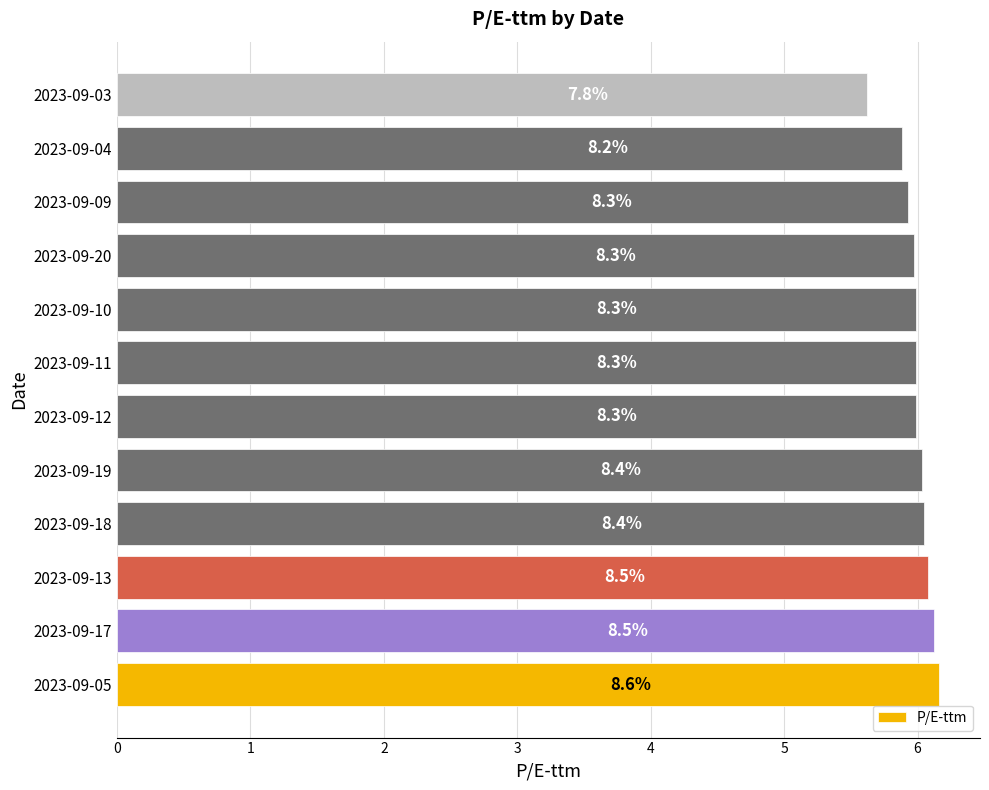

List the labels in order of value, smallest first.

2023-09-03, 2023-09-04, 2023-09-09, 2023-09-20, 2023-09-12, 2023-09-11, 2023-09-10, 2023-09-19, 2023-09-18, 2023-09-13, 2023-09-17, 2023-09-05